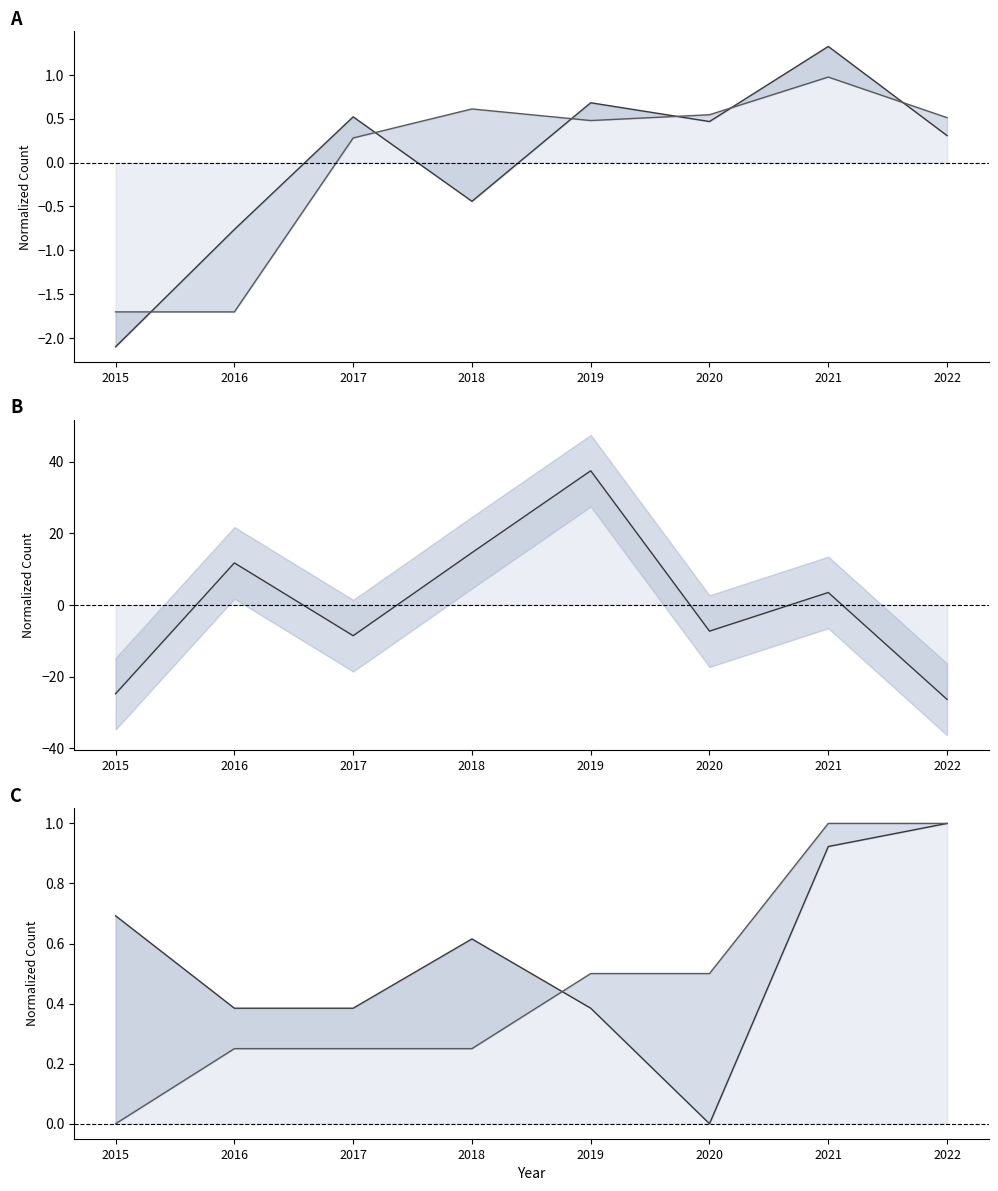

What is the value of the Criminal Sexual Assault point at the 8th from the left?

1.0